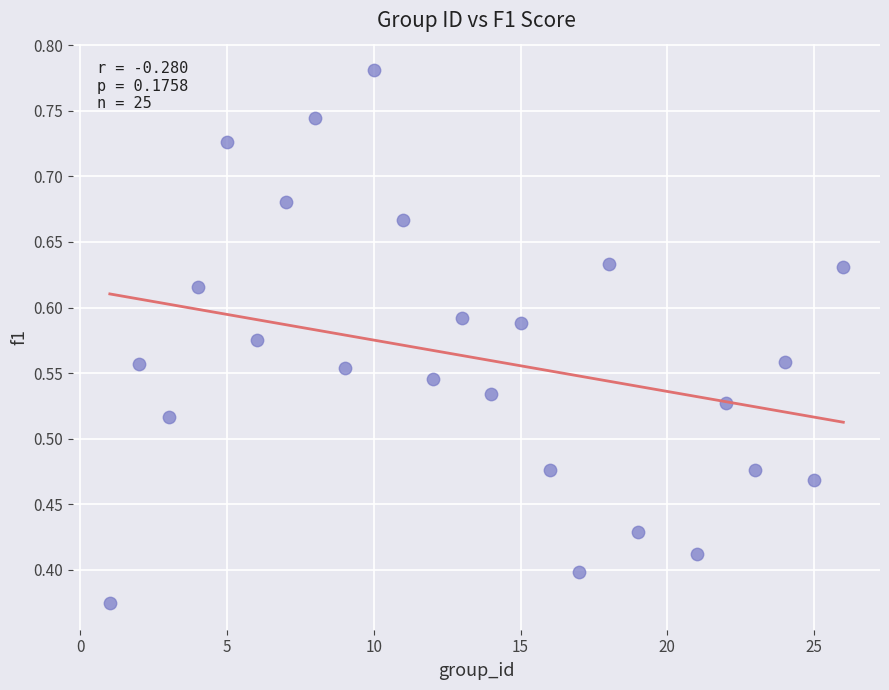

What is the range of X values (max minus min)?

25.0